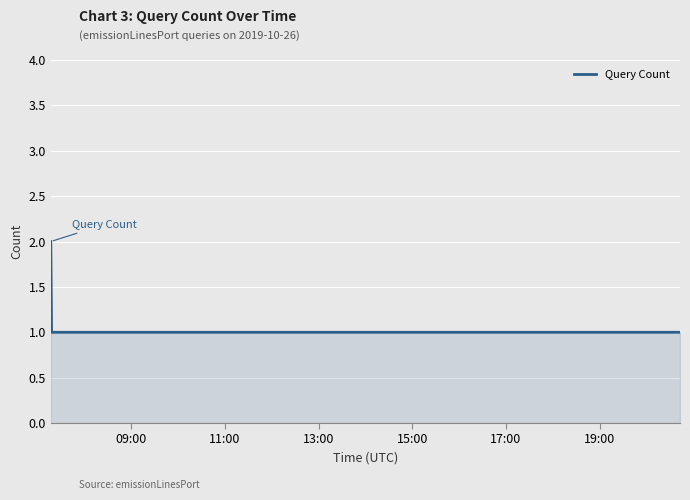

Count the number of categories in the chart.

6